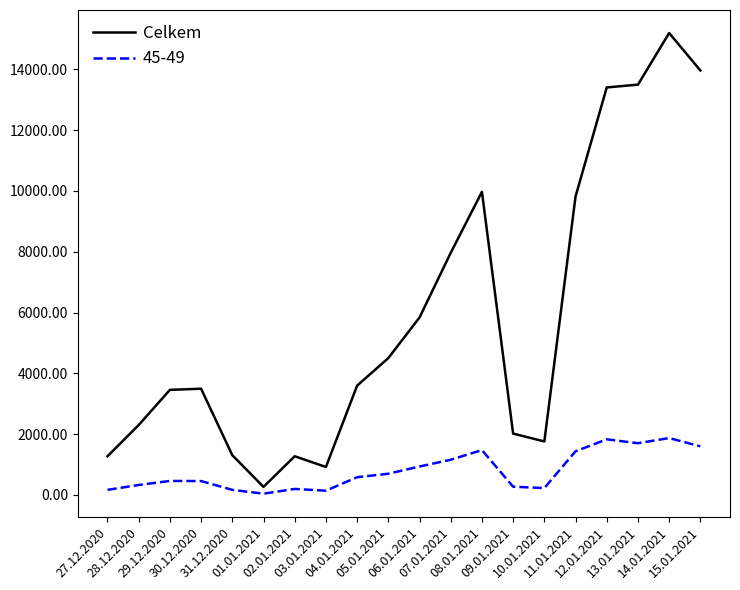

Which series has the largest total across all categories?

Celkem